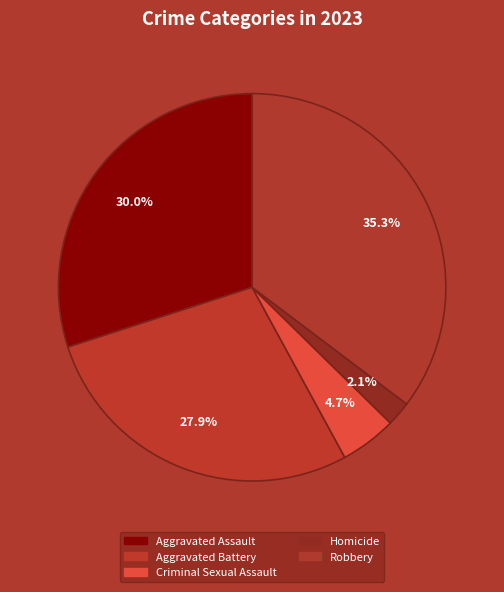

Does Aggravated Assault account for over 50% of the chart?

No